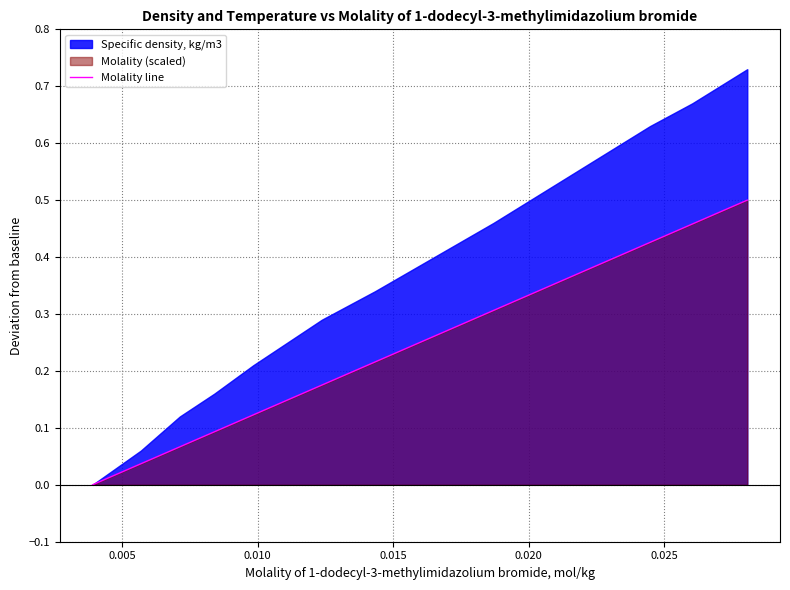

True or false: the data shows 0.0 at 0.005.

False